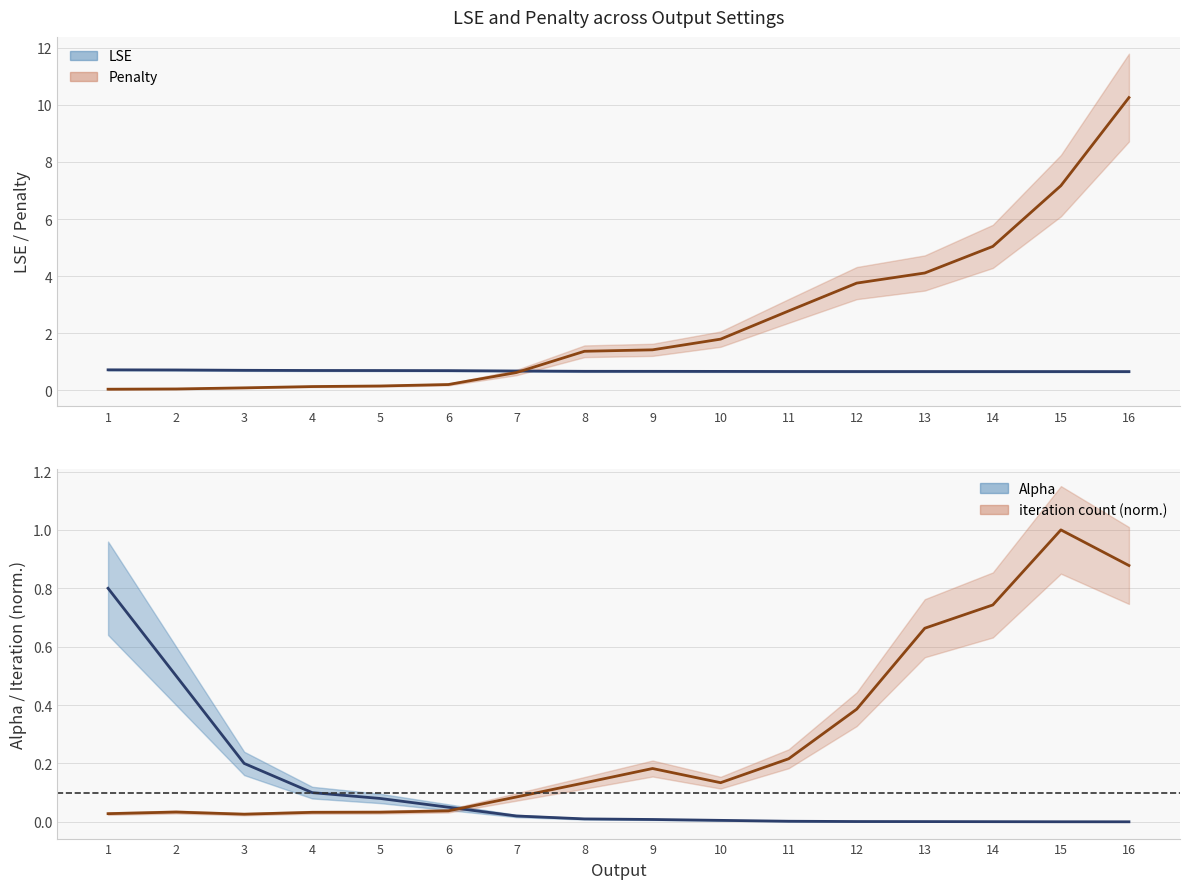

Reading right to left, what are all the values shown in this chart?

Alpha: 0.0	0.0	0.0	0.0	0.0	0.0	0.0	0.0	0.0	0.0	0.1	0.1	0.1	0.2	0.5	0.8
LSE: 0.7	0.7	0.7	0.7	0.7	0.7	0.7	0.7	0.7	0.7	0.7	0.7	0.7	0.7	0.7	0.7
Penalty: 10.3	7.2	5.0	4.1	3.8	2.8	1.8	1.4	1.4	0.6	0.2	0.2	0.1	0.1	0.0	0.0
iteration count: 0.9	1.0	0.7	0.7	0.4	0.2	0.1	0.2	0.1	0.1	0.0	0.0	0.0	0.0	0.0	0.0